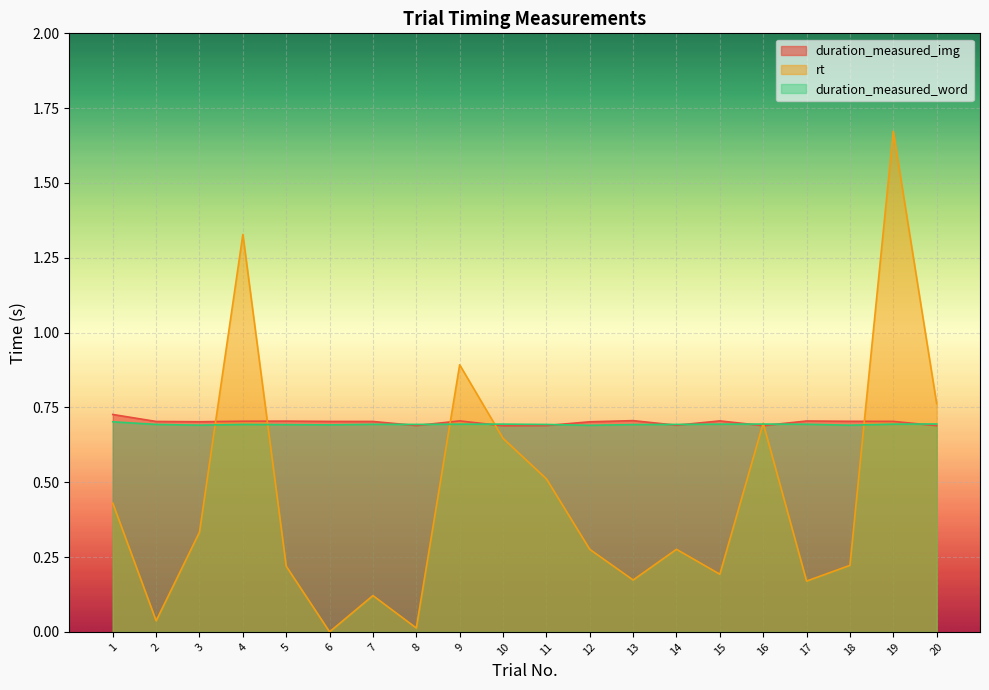

The duration_measured_img series shows 0.7 at 2. True or false?

True